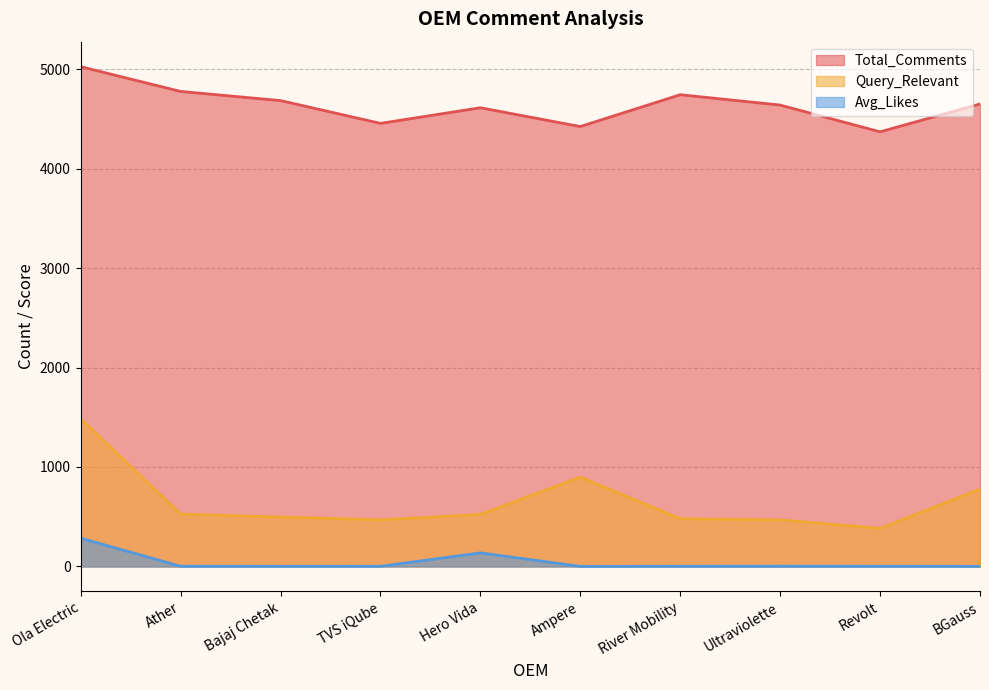

What is the label of the 6th point from the right?

Hero Vida